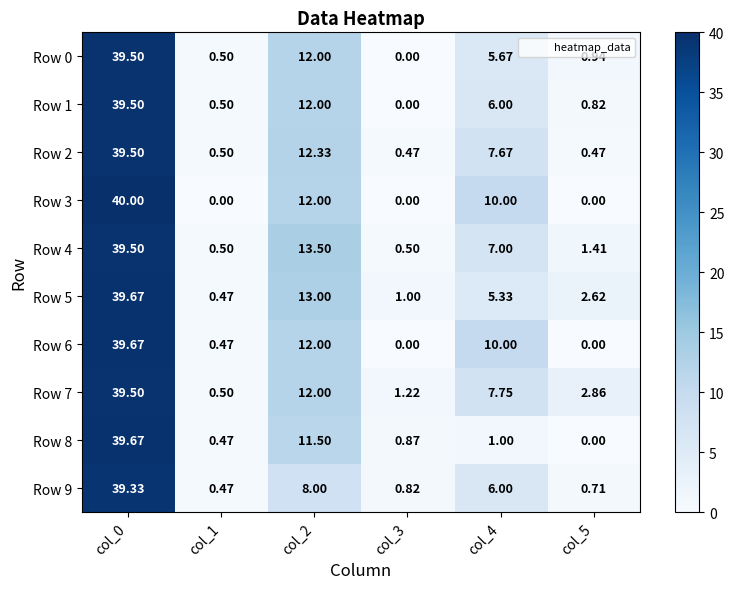

At how many categories does at least one series exceed 17?

1